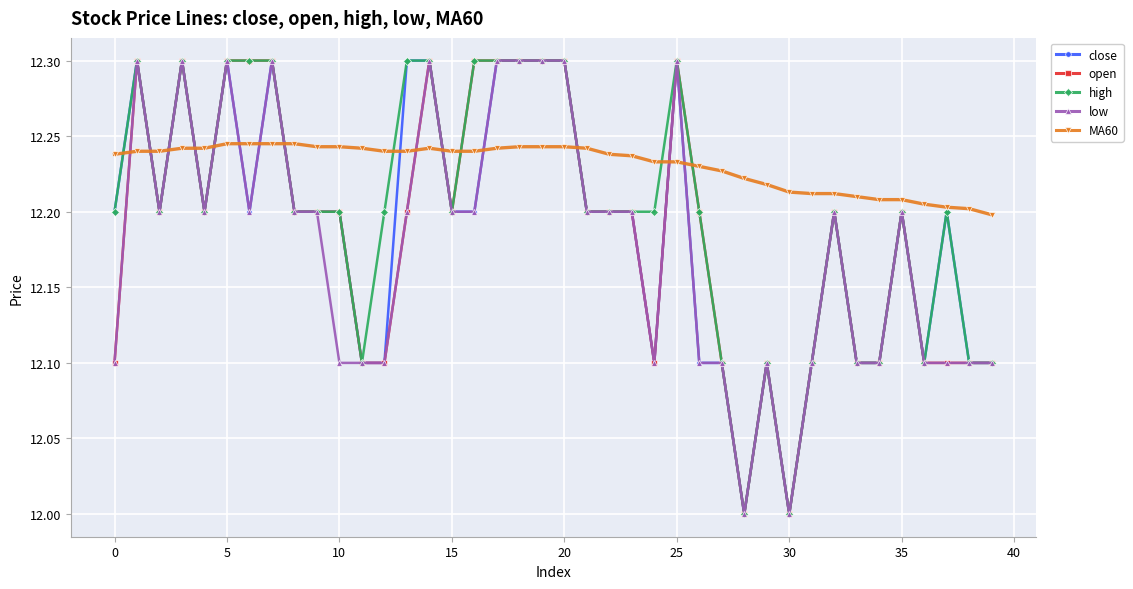

Which series ends up on top after the final intersection of open and MA60?

MA60